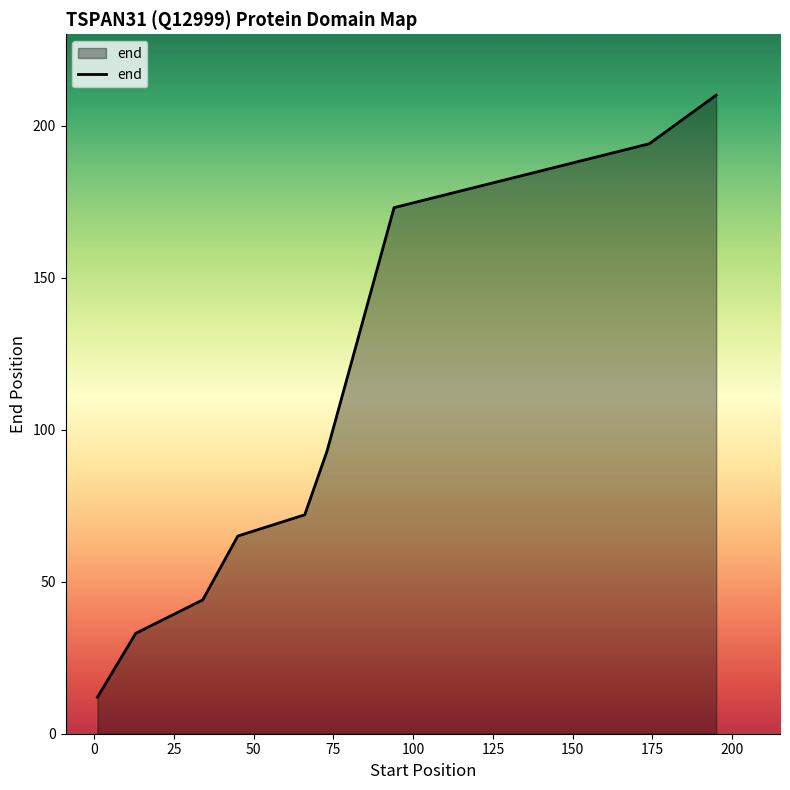

How many values are below 72?

4